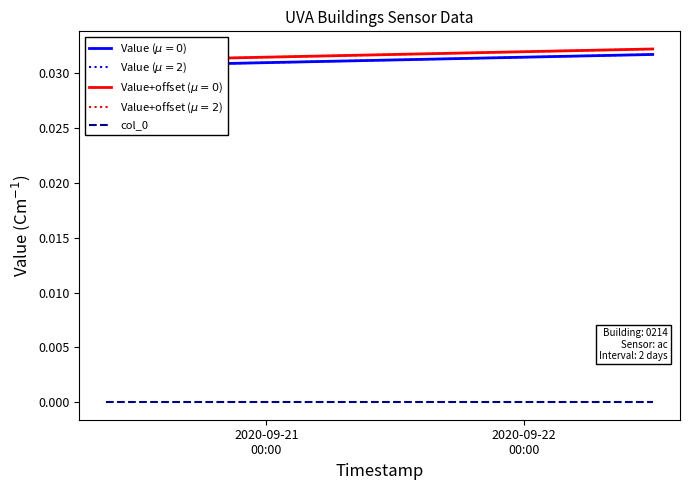

Which series has the largest range (max minus min)?

Value ($\mu=0$)